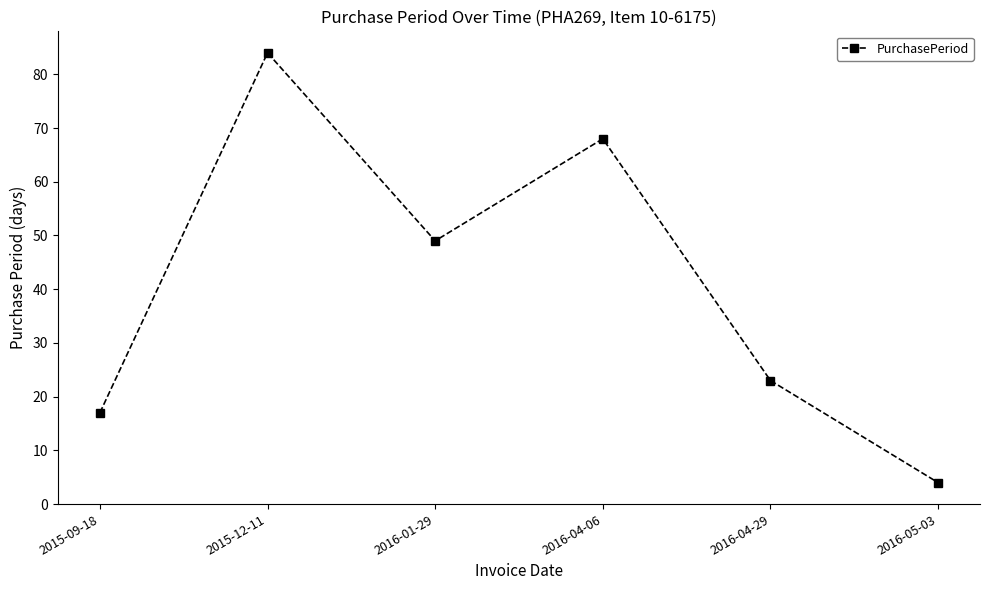

What value does the data have at 2016-01-29, to the nearest 10?

50